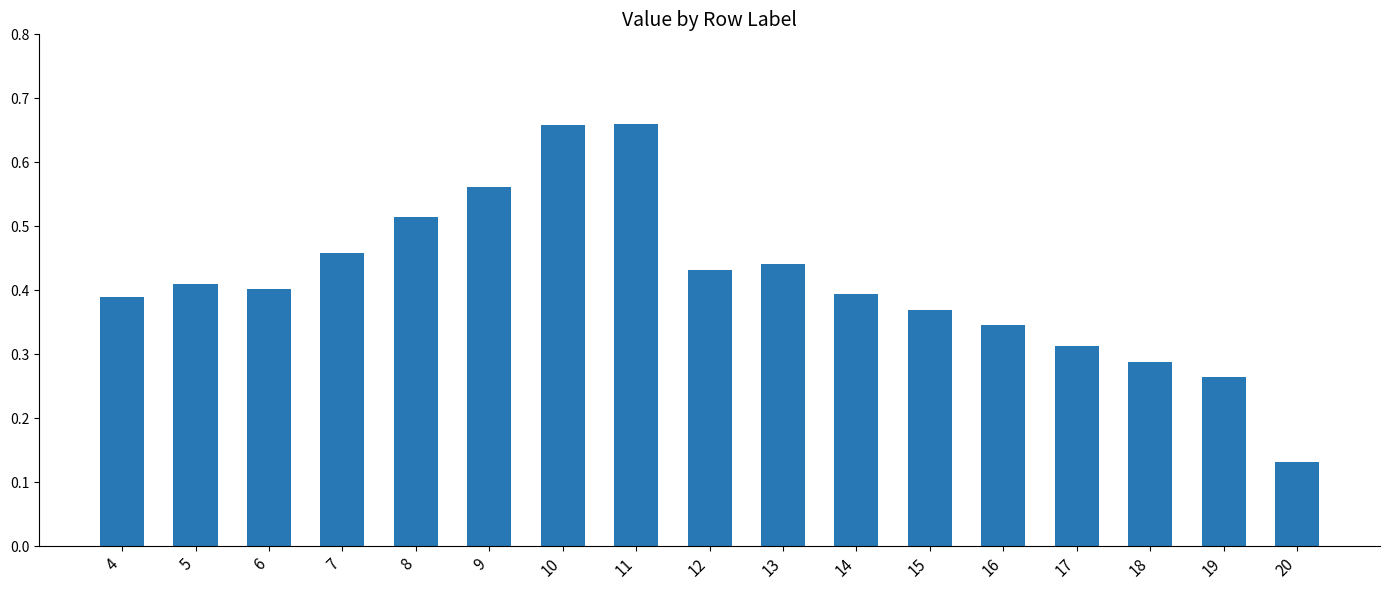

Which category has the lowest value across all series?

20